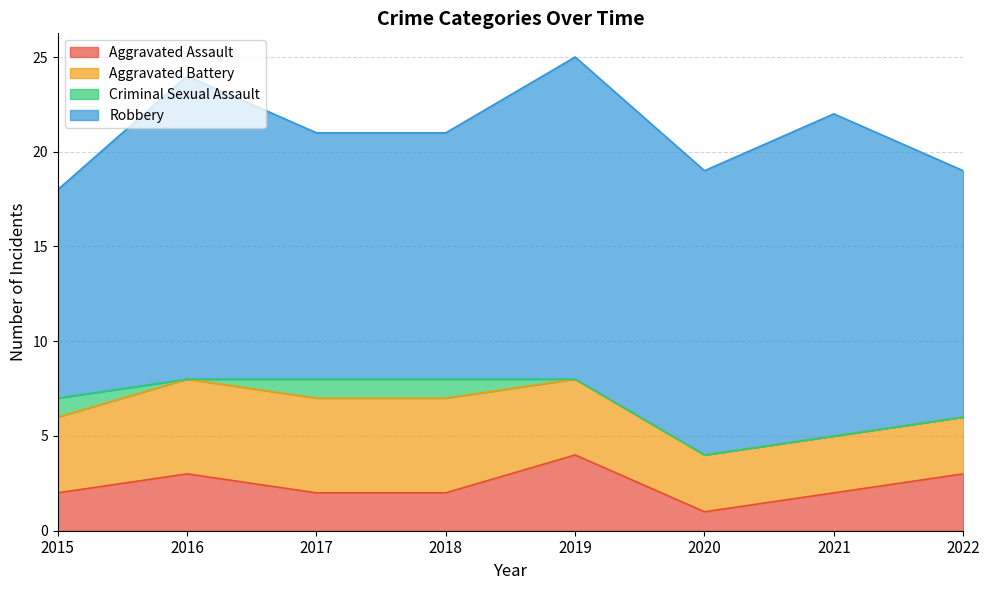

Which label corresponds to the largest value in the chart?

2019